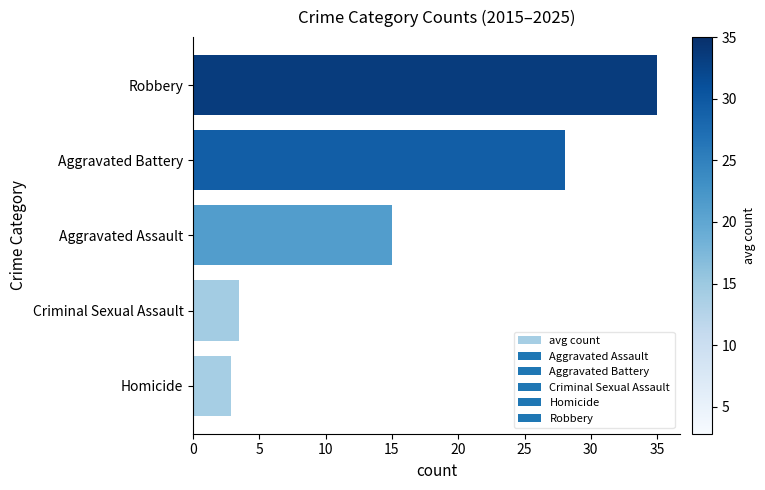

What is the greatest value displayed?

35.0